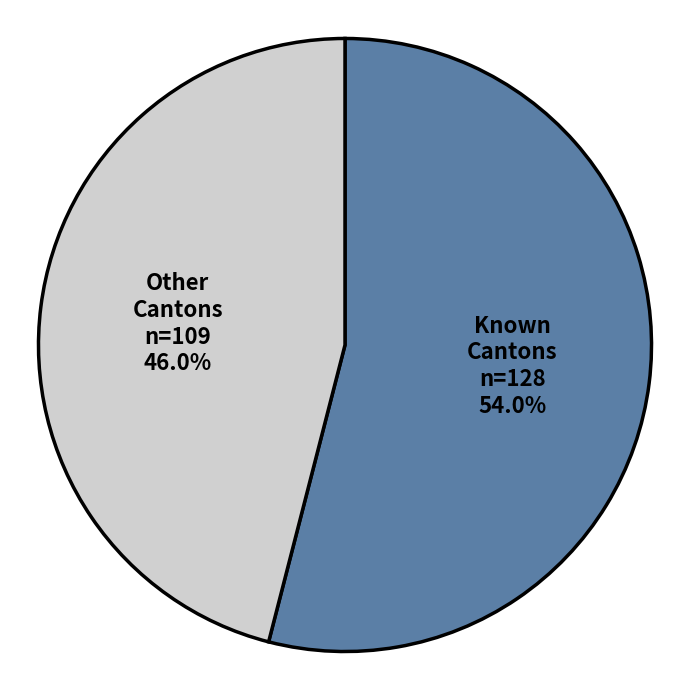

What is the smallest slice in the pie chart?

Other Cantons